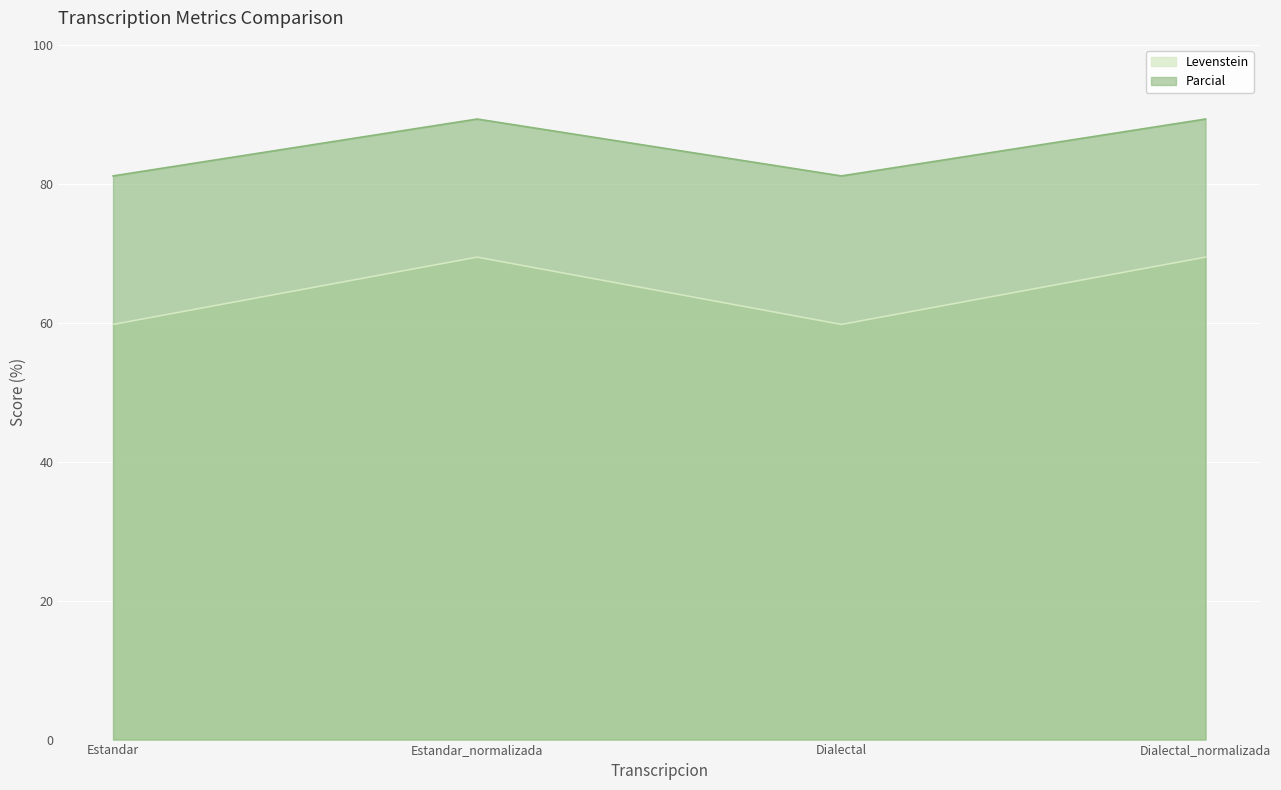

At which label is Parcial closest to 85?

Estandar